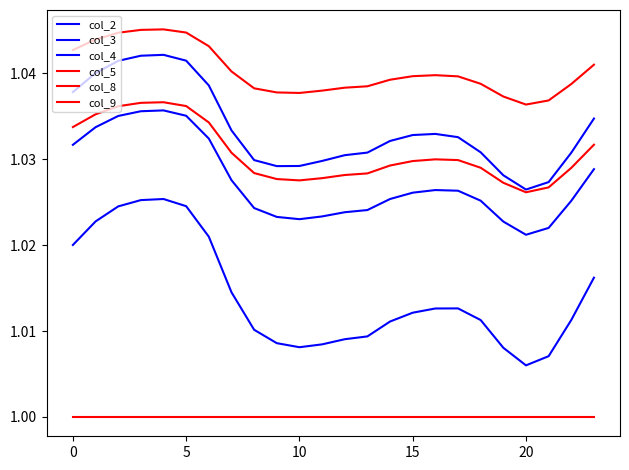

How many lines are shown in the chart?

6